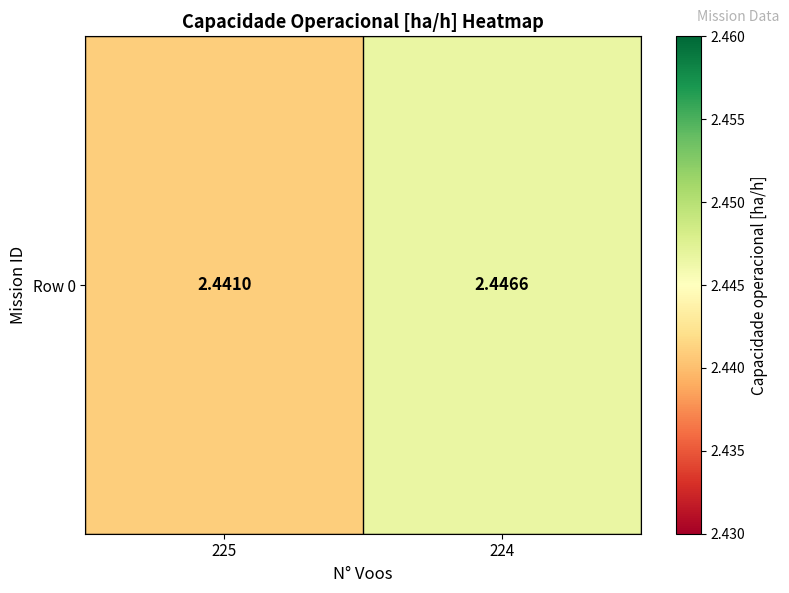

What is the greatest value displayed?

2.4